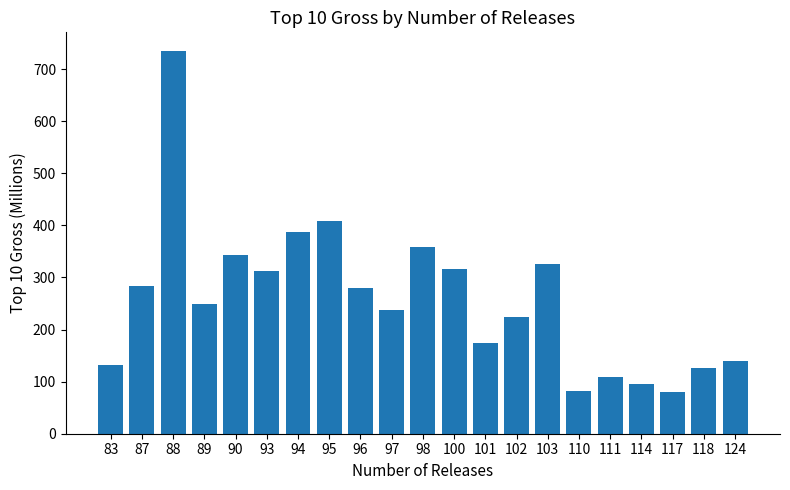

What is the sum of all values?

5396.4